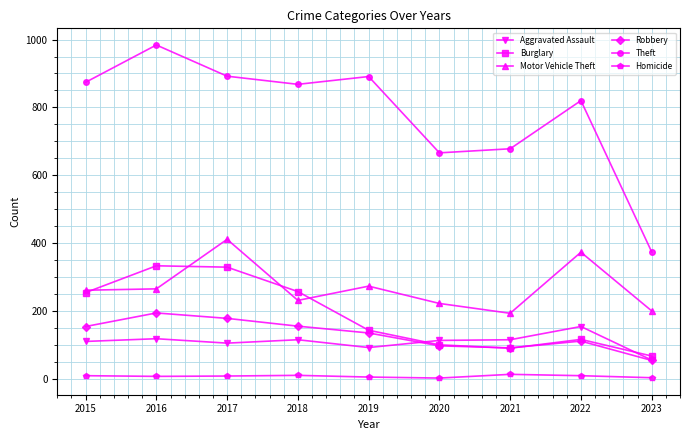

Which series has the largest total across all categories?

Theft